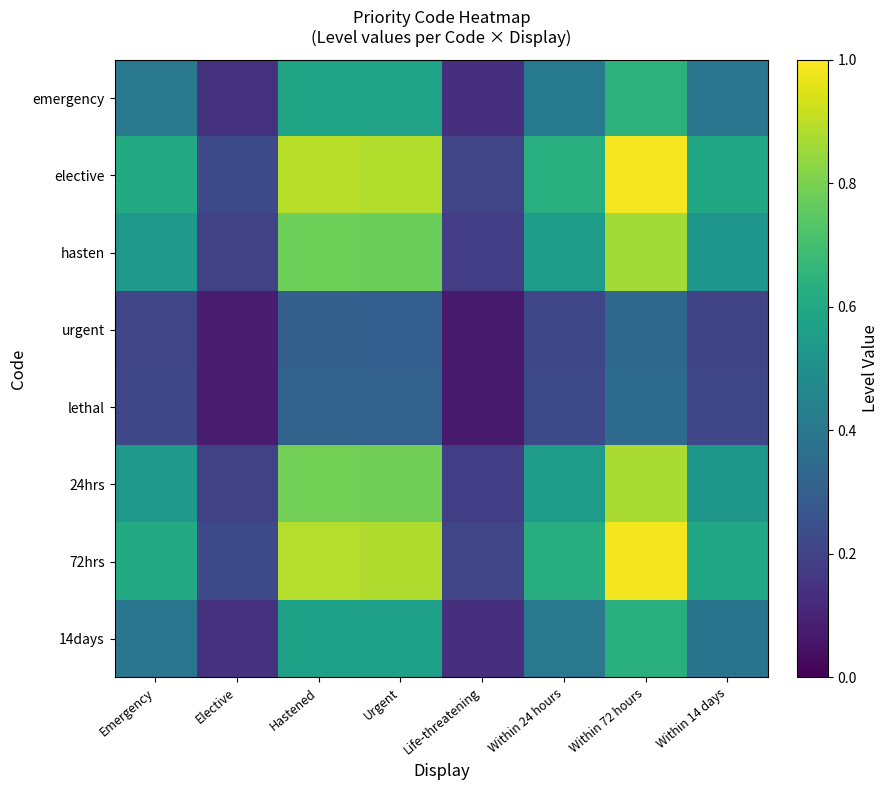

Which series has the widest spread of values?

elective